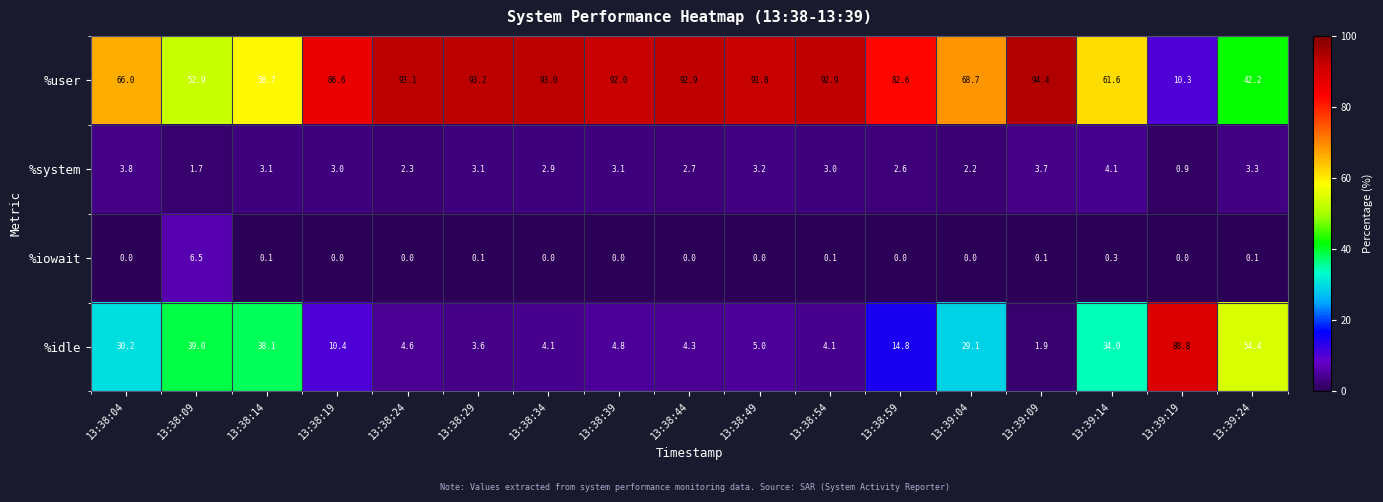

Read the %system value at 13:39:04.

2.2